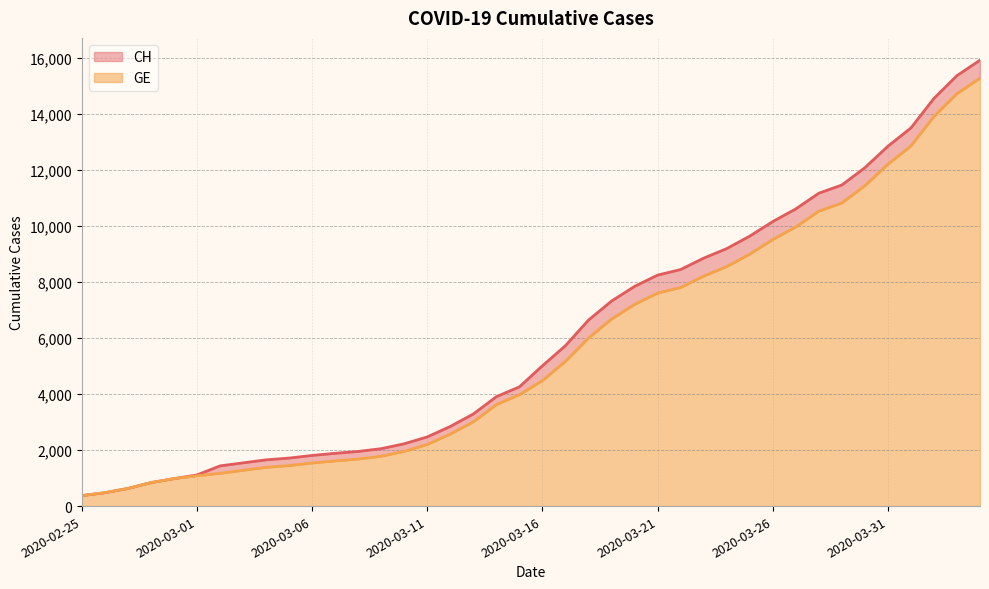

True or false: GE and CH intersect in this chart.

False